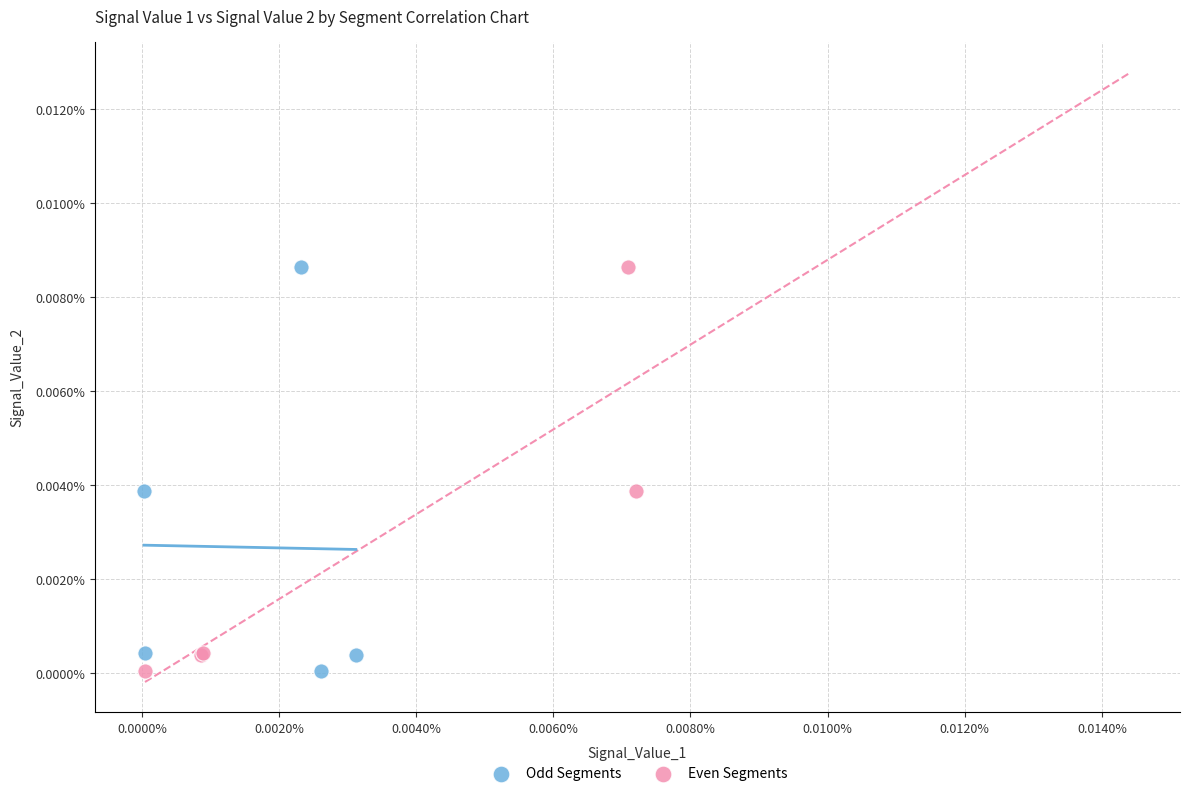

What are all the series names shown in the legend?

Odd Segments, Even Segments